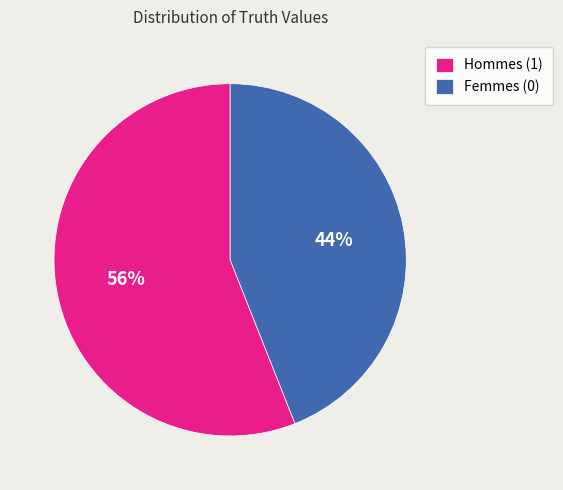

Which slice represents more than half of the pie?

Hommes (1)